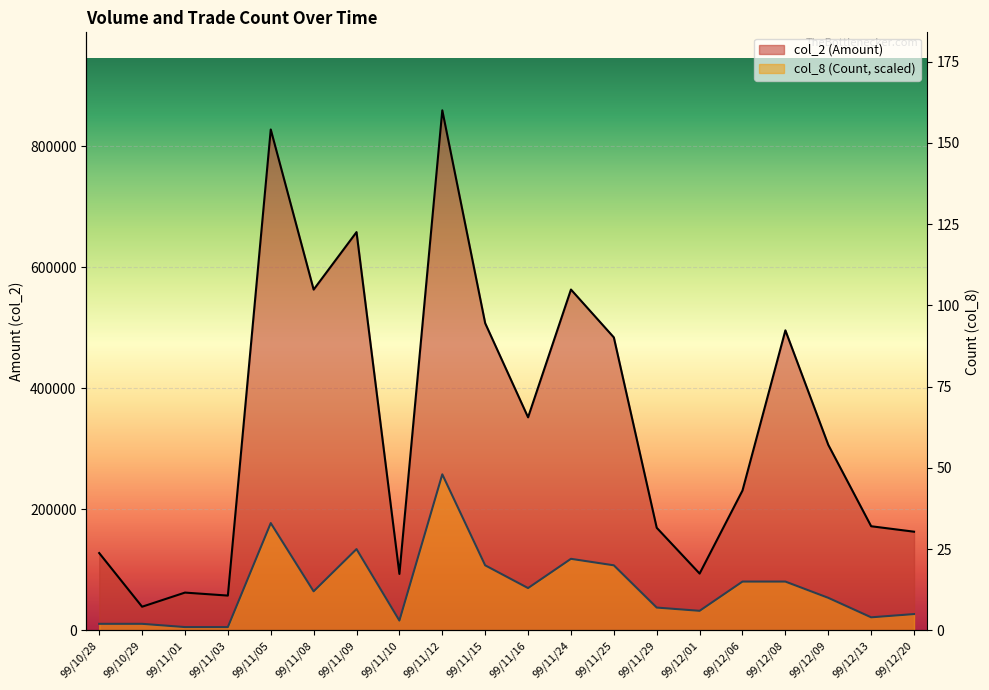

True or false: col_2 (Amount) and col_8 (Count) intersect in this chart.

False